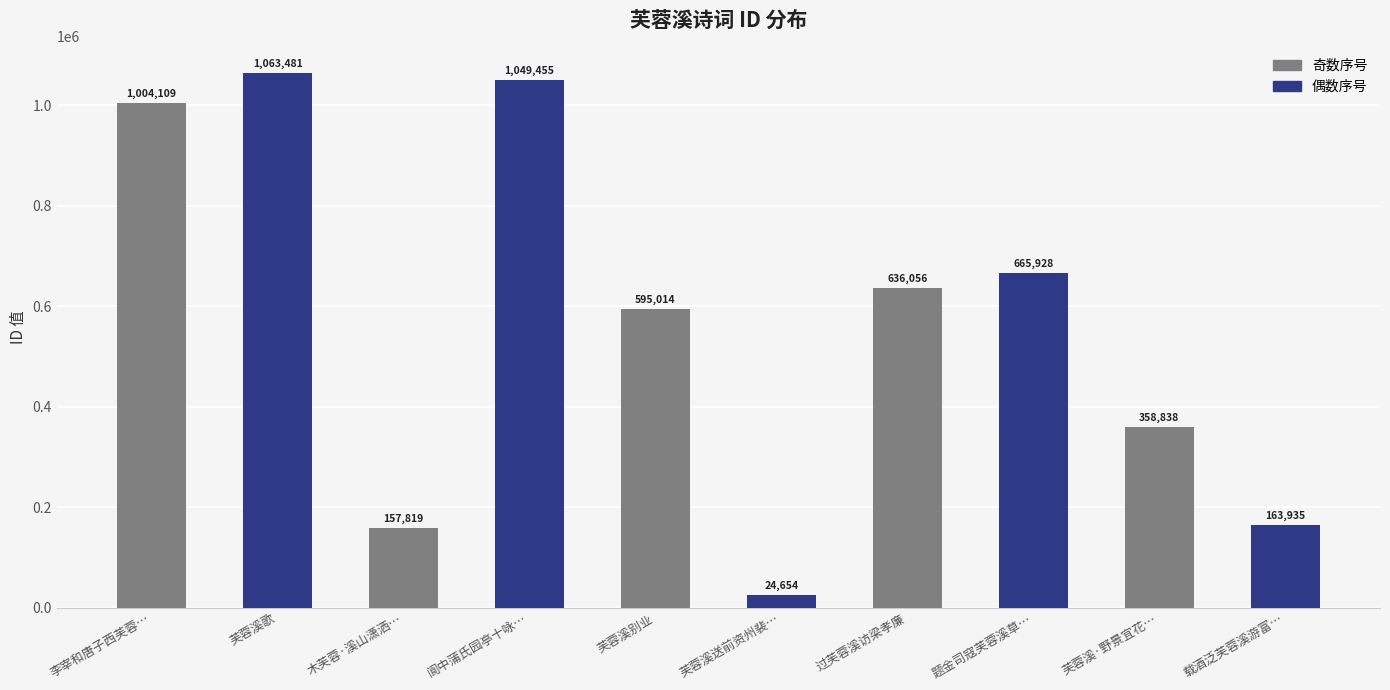

What is the difference between the values at 阆中蒲氏园亭十咏… and 题金司寇芙蓉溪草…?

383527